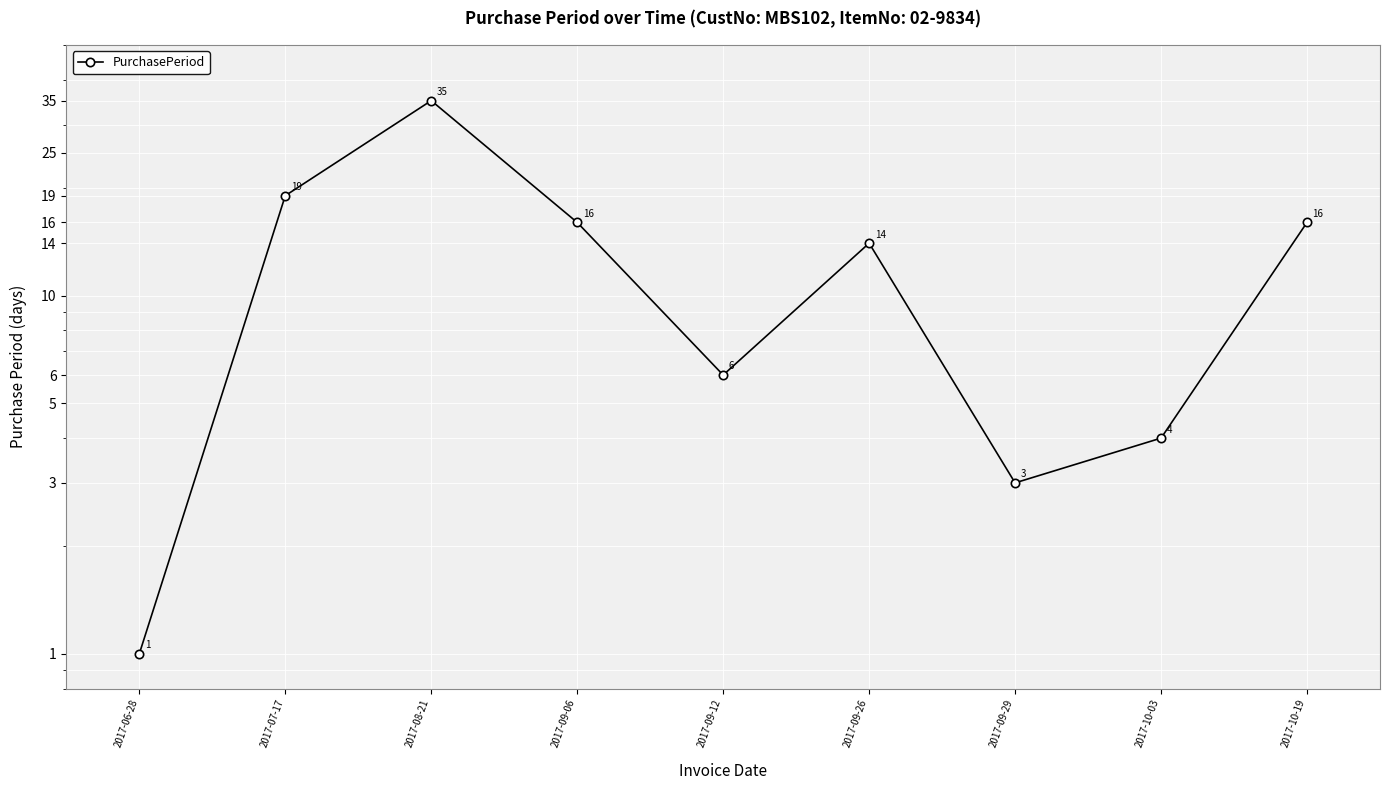

At which label is the value closest to 18?

2017-07-17